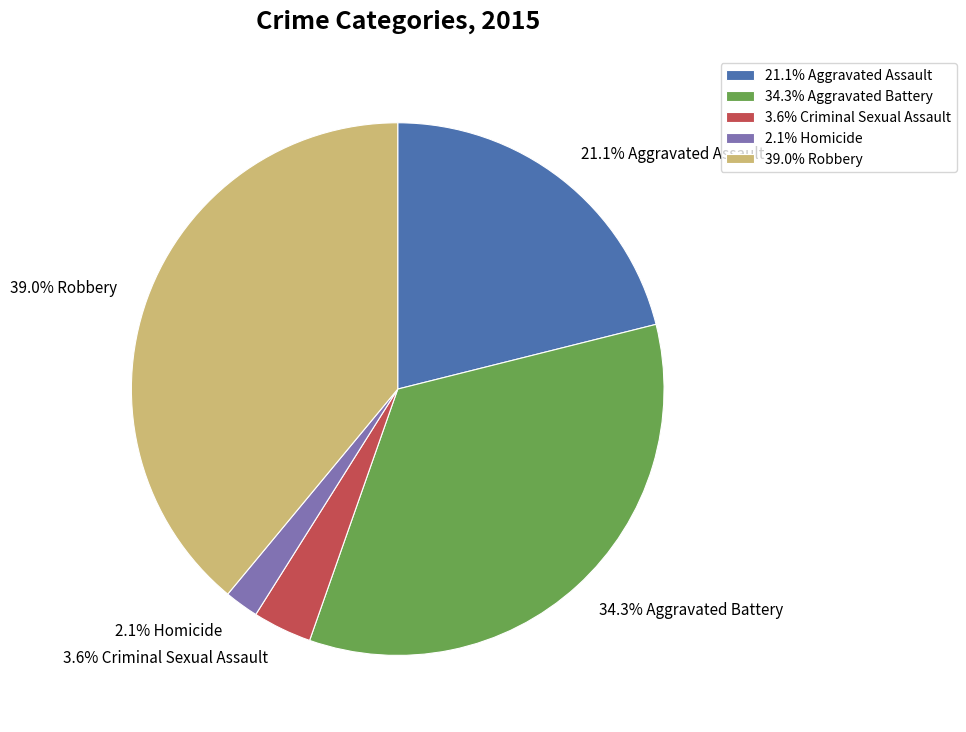

Rank the categories by value from highest to lowest.

39.0% Robbery, 34.3% Aggravated Battery, 21.1% Aggravated Assault, 3.6% Criminal Sexual Assault, 2.1% Homicide